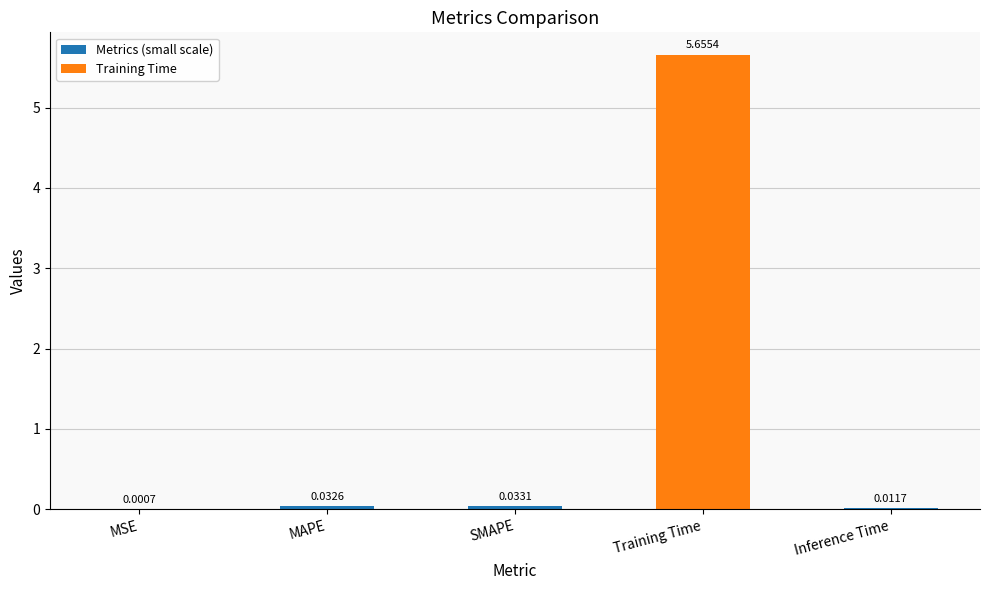

Between Training Time and Inference Time, which is larger?

Training Time